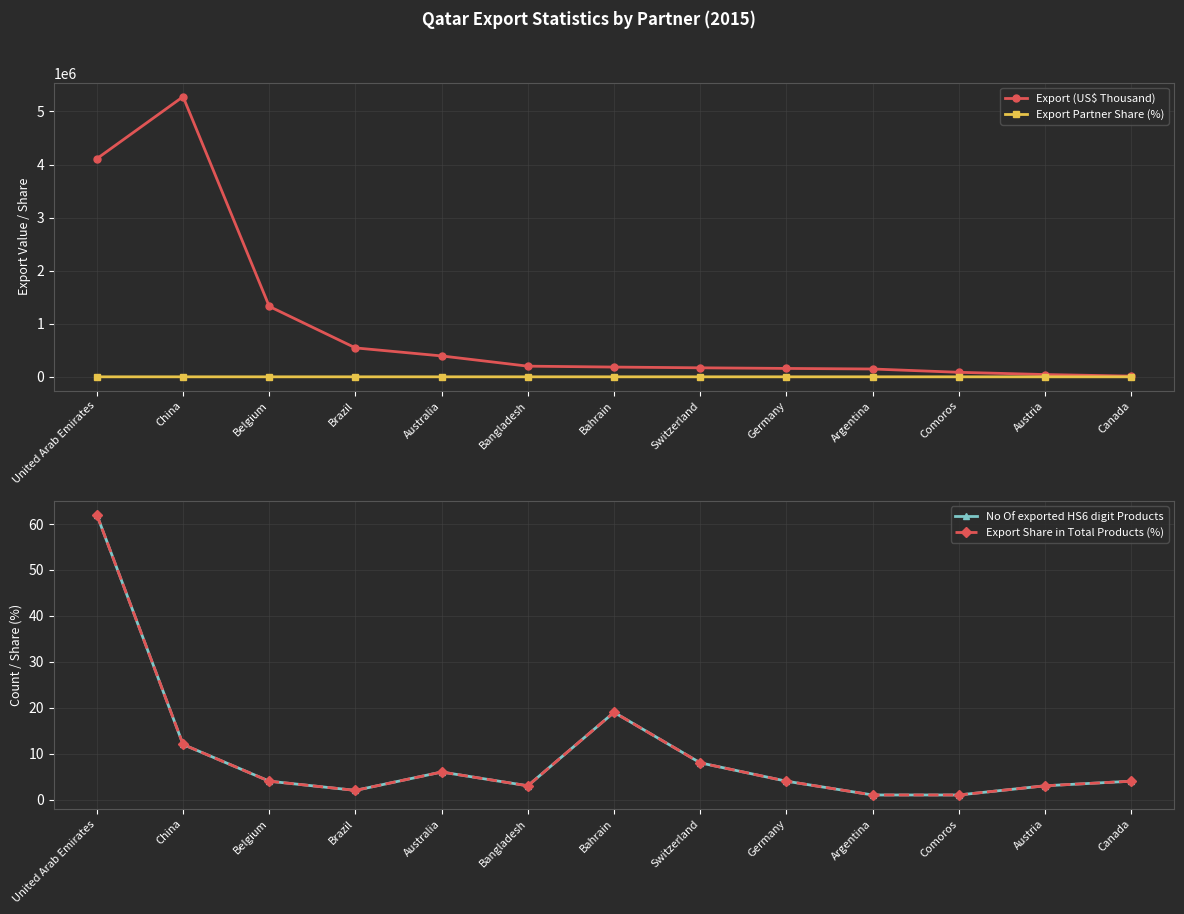

At which label is Export (US$ Thousand) closest to 2646001?

Belgium